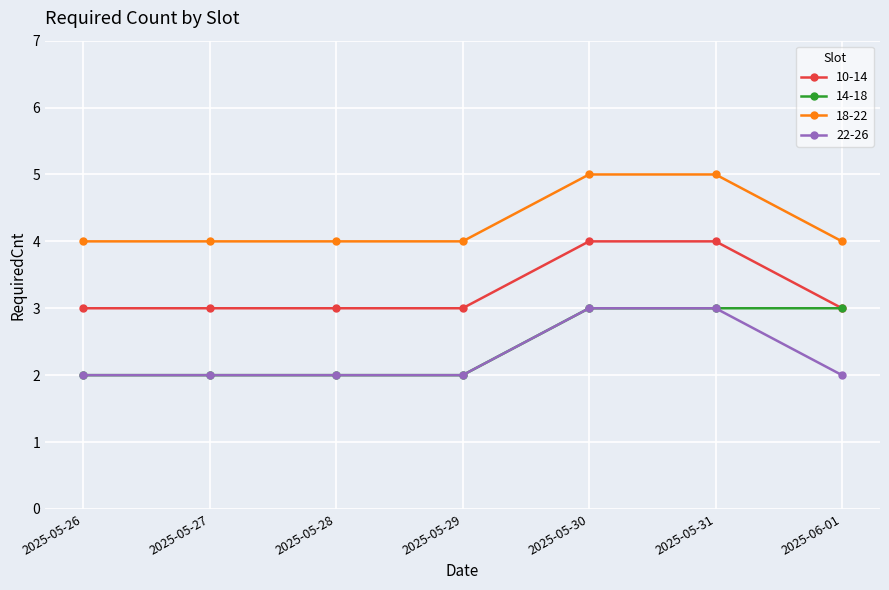

Which series changed the most between 2025-05-29 and 2025-06-01?

14-18